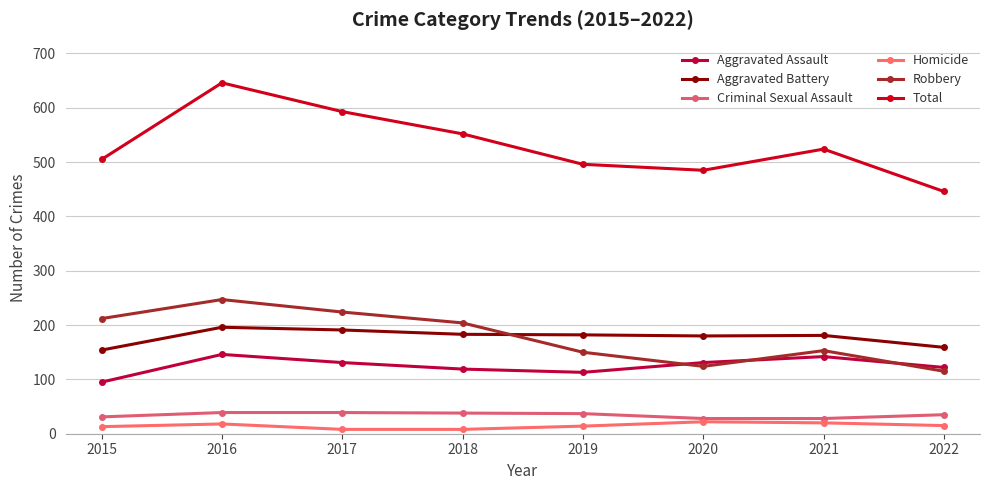

What is the difference between the Aggravated Assault values at 2021 and 2016?

4